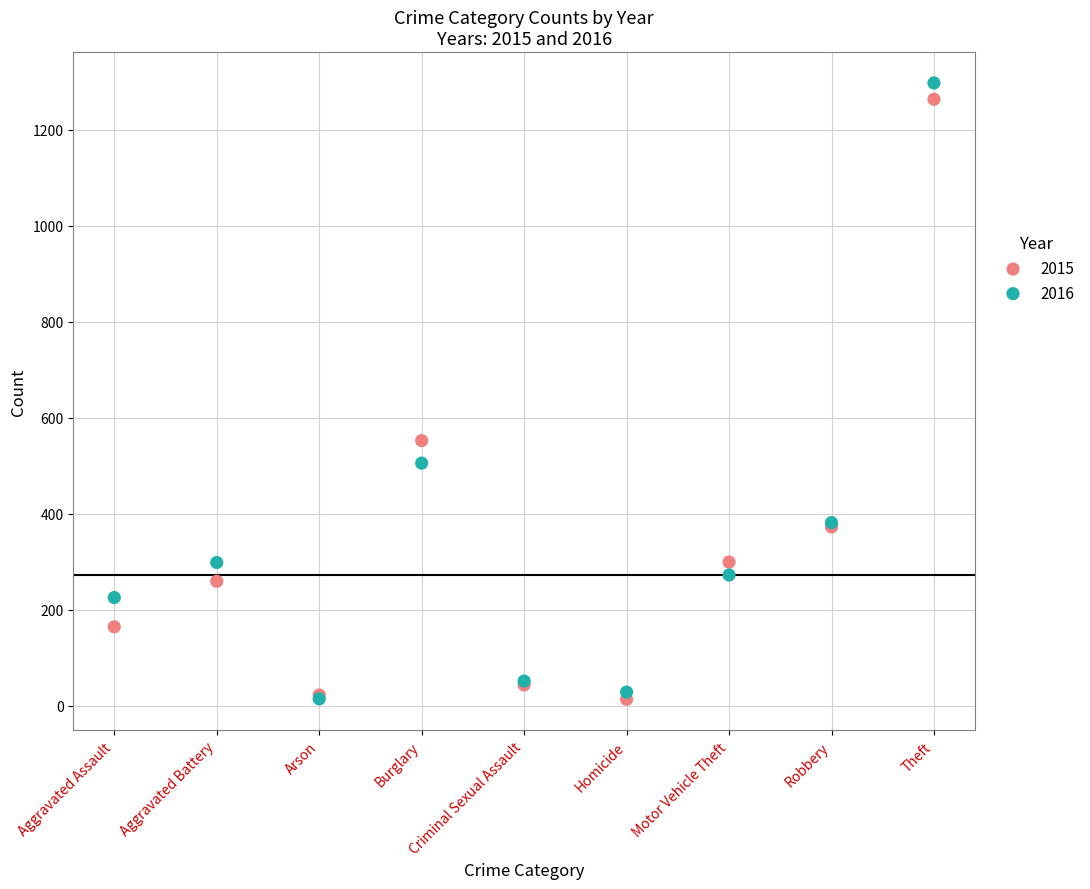

Which series reaches the maximum Y coordinate?

2016